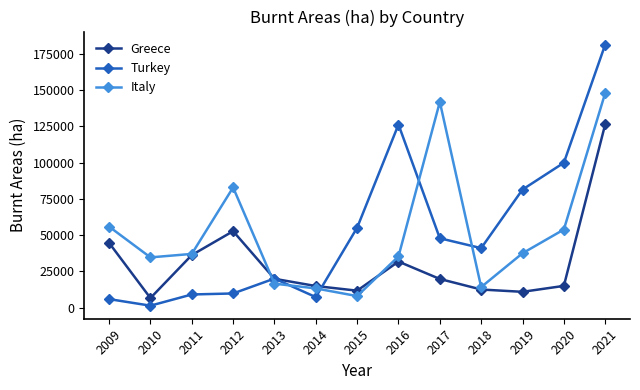

Rank the series at 2015 from lowest to highest value.

Italy, Greece, Turkey